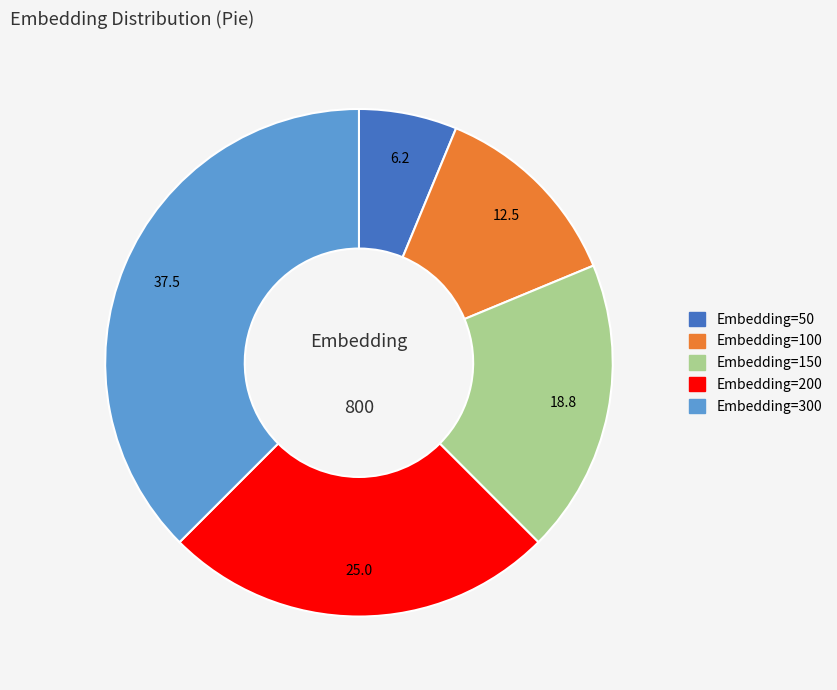

Is there a majority slice in this chart?

No